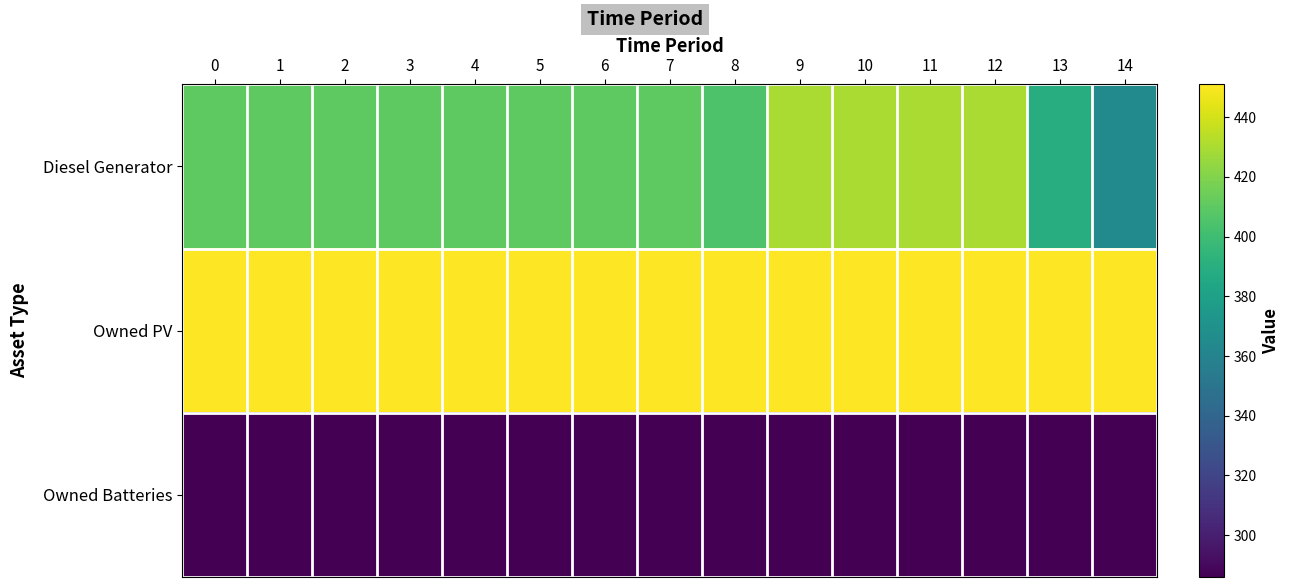

Which series has the widest spread of values?

Diesel Generator